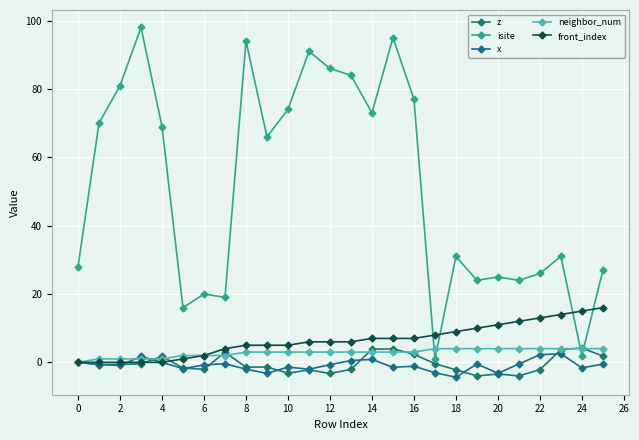

True or false: z and neighbor_num cross at least once.

True